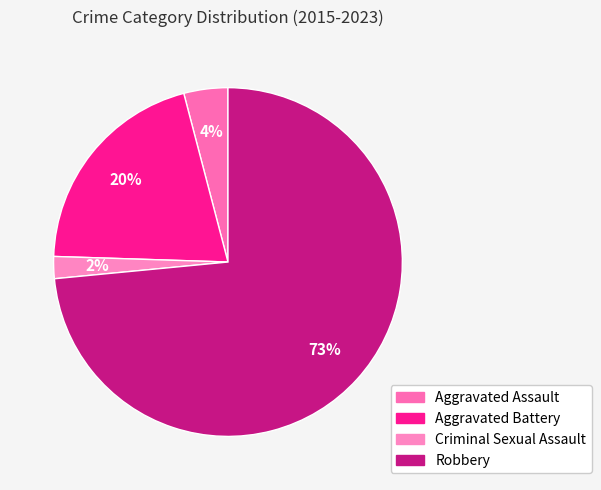

The Criminal Sexual Assault slice represents 13% of the pie. True or false?

False